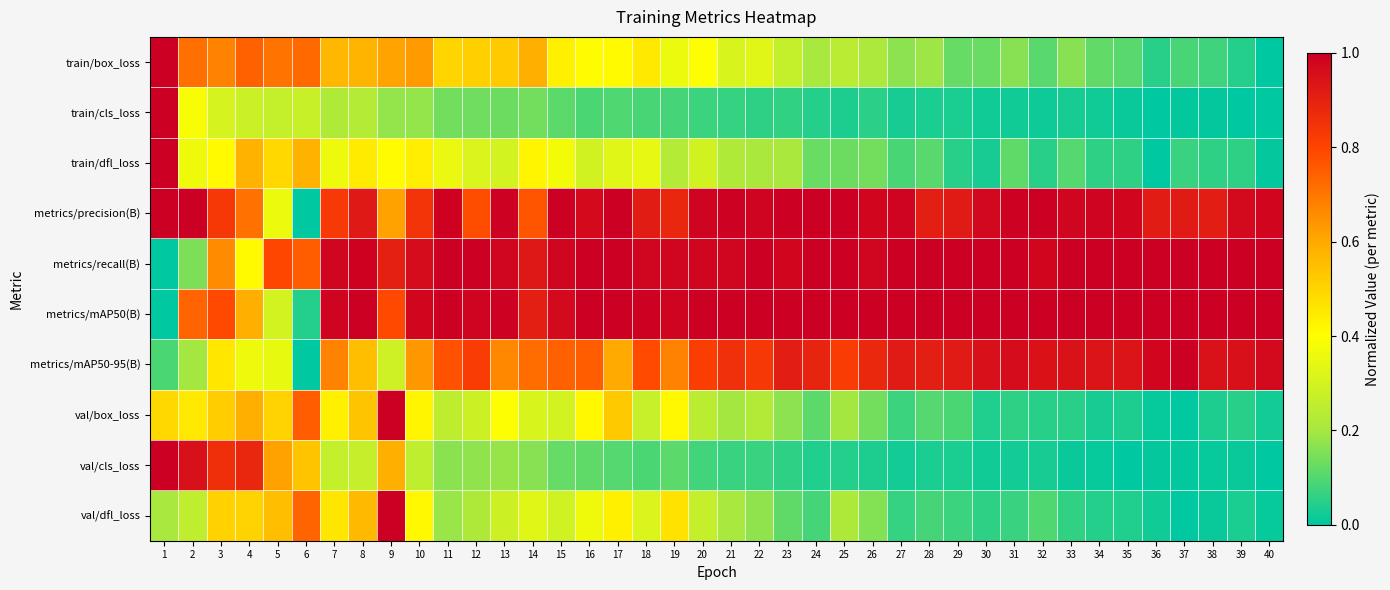

What is the maximum value shown in the chart?

1.0